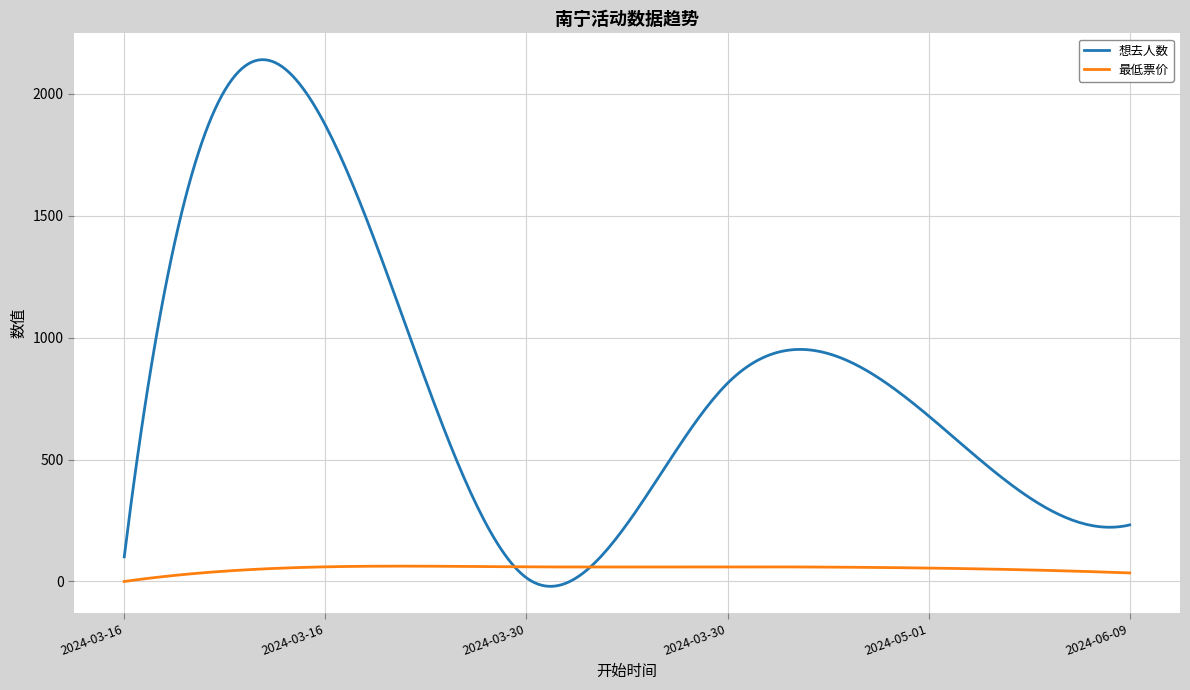

Which series has the widest spread of values?

想去人数